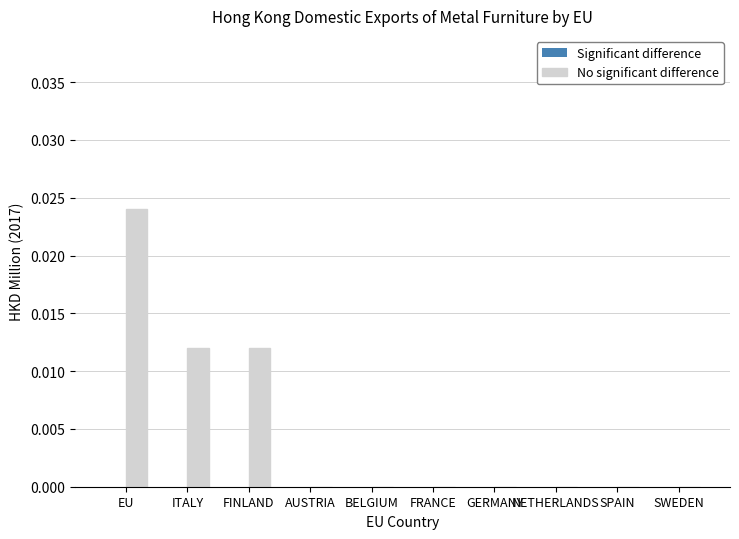

Is it true that the value at GERMANY is 0.0?

True